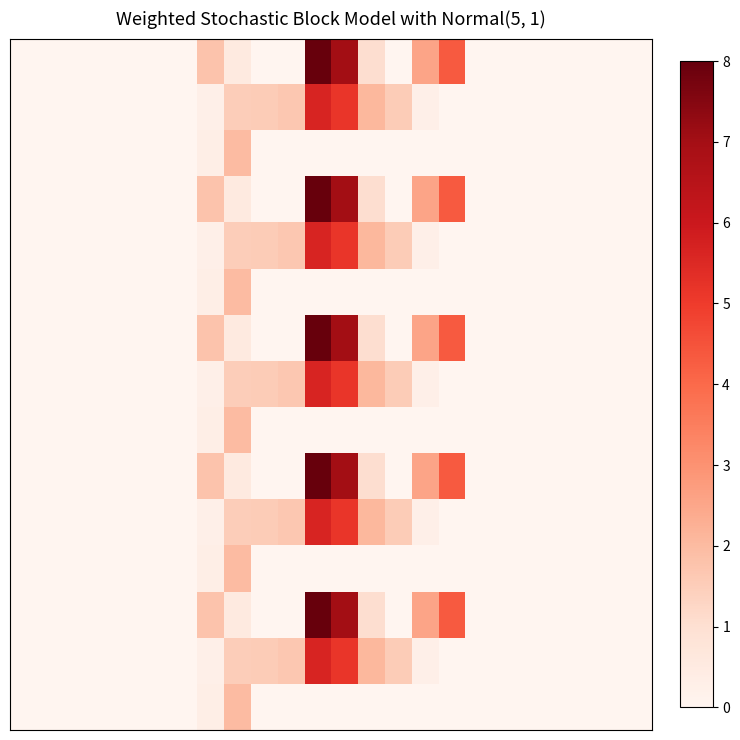

How many series are shown in this chart?

15